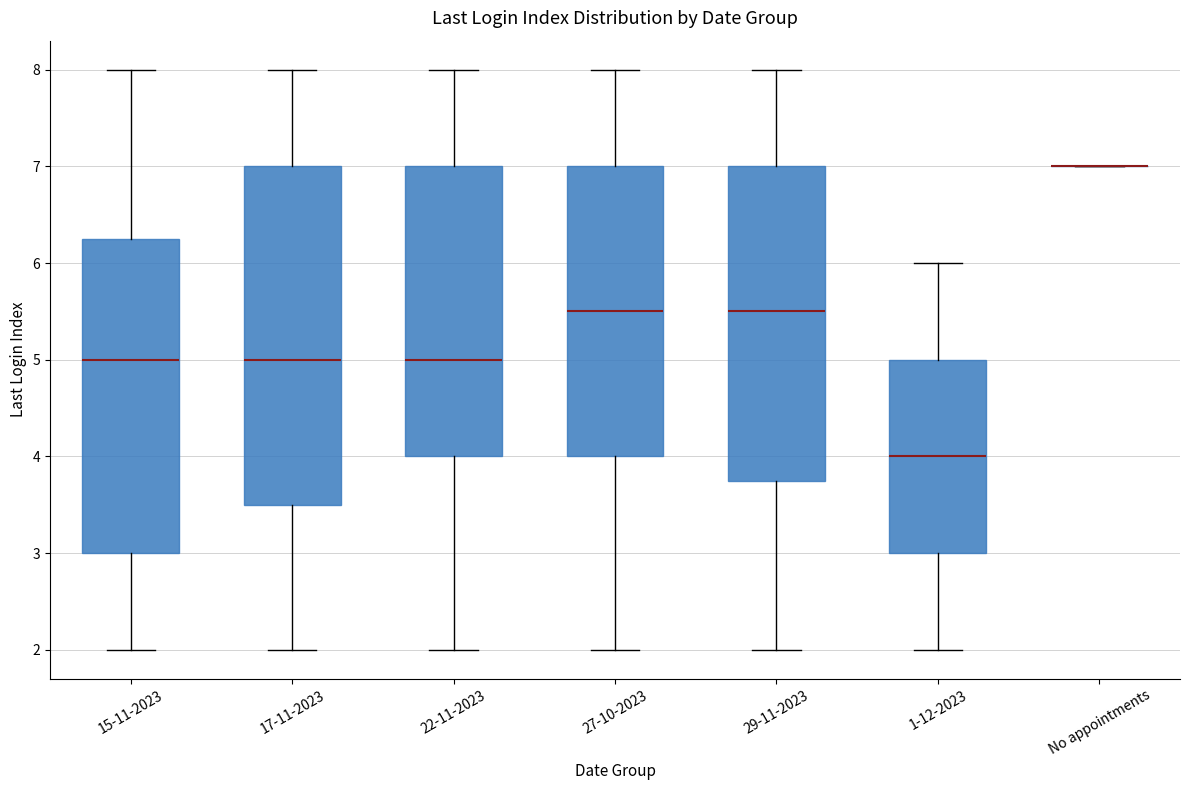

Reading left to right, read every box against the y-axis: the position of its median line, the range the box covers, and the ends of its whiskers. The values are not printed on the chart, so give them approximately, as read against the axis.

15-11-2023: median 5.0, box 3.0 to 6.3, whiskers 2.0 to 8.0
17-11-2023: median 5.0, box 3.5 to 7.0, whiskers 2.0 to 8.0
22-11-2023: median 5.0, box 4.0 to 7.0, whiskers 2.0 to 8.0
27-10-2023: median 5.5, box 4.0 to 7.0, whiskers 2.0 to 8.0
29-11-2023: median 5.5, box 3.8 to 7.0, whiskers 2.0 to 8.0
1-12-2023: median 4.0, box 3.0 to 5.0, whiskers 2.0 to 6.0
No appointments: box collapsed to a line at 7.0, whiskers 7.0 to 7.0